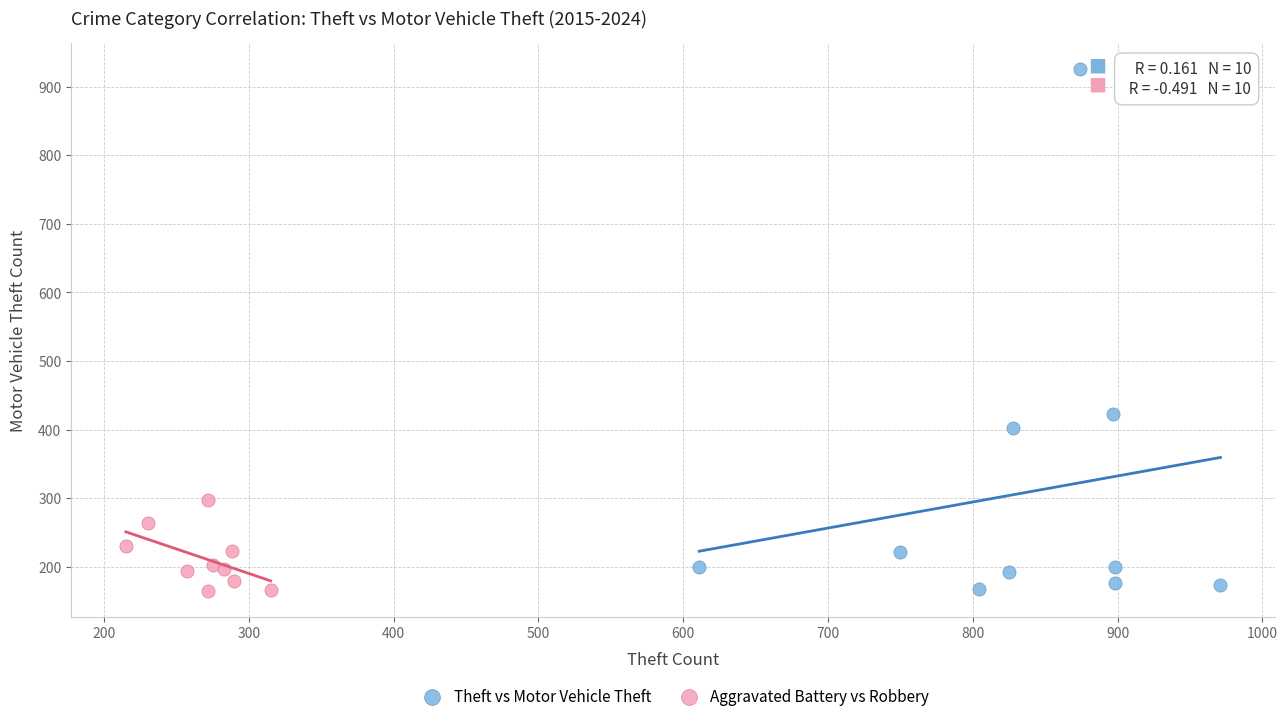

Which series has the widest spread of Y values?

Theft vs Motor Vehicle Theft